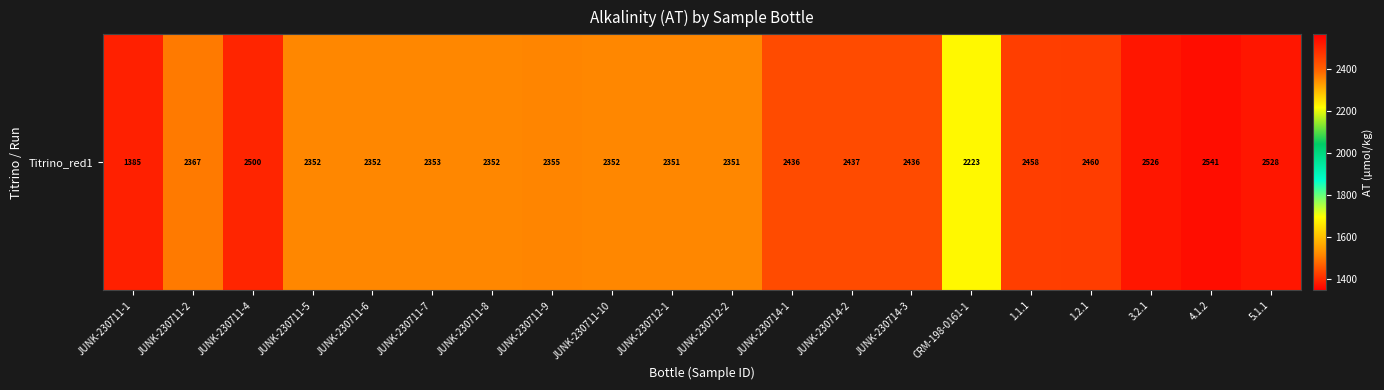

What is the difference between the values at JUNK-230714-3 and JUNK-230711-1?

1051.6